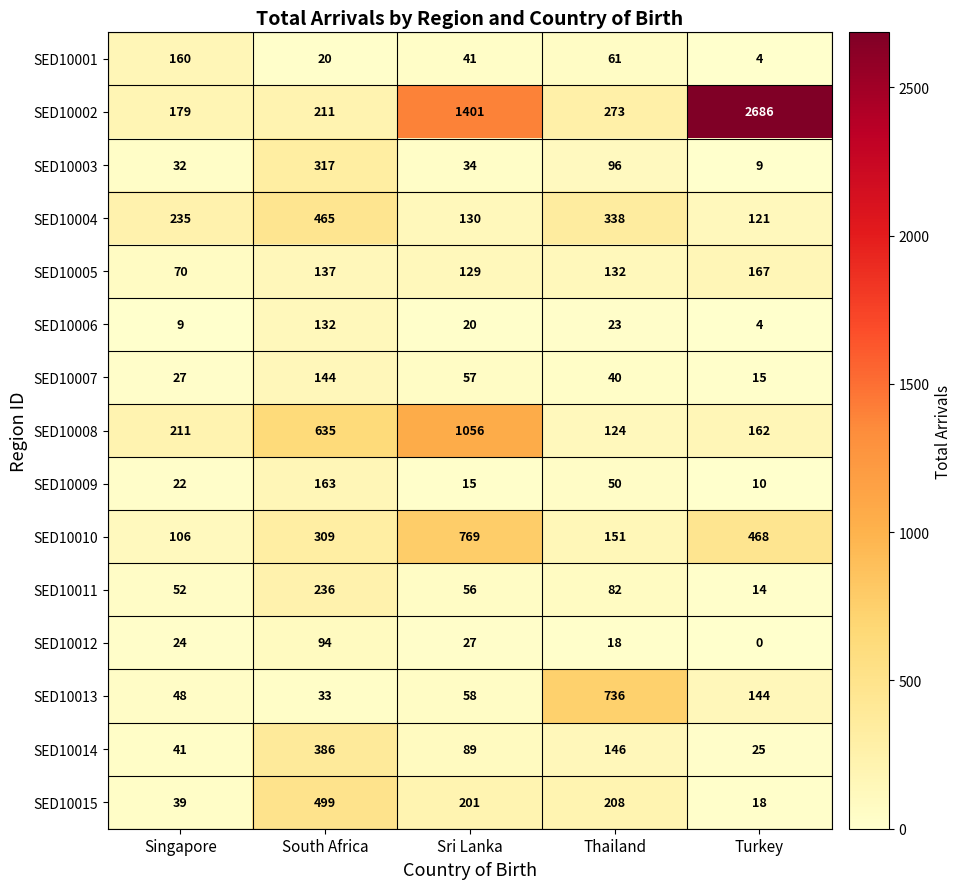

Count the number of data series in this chart.

15